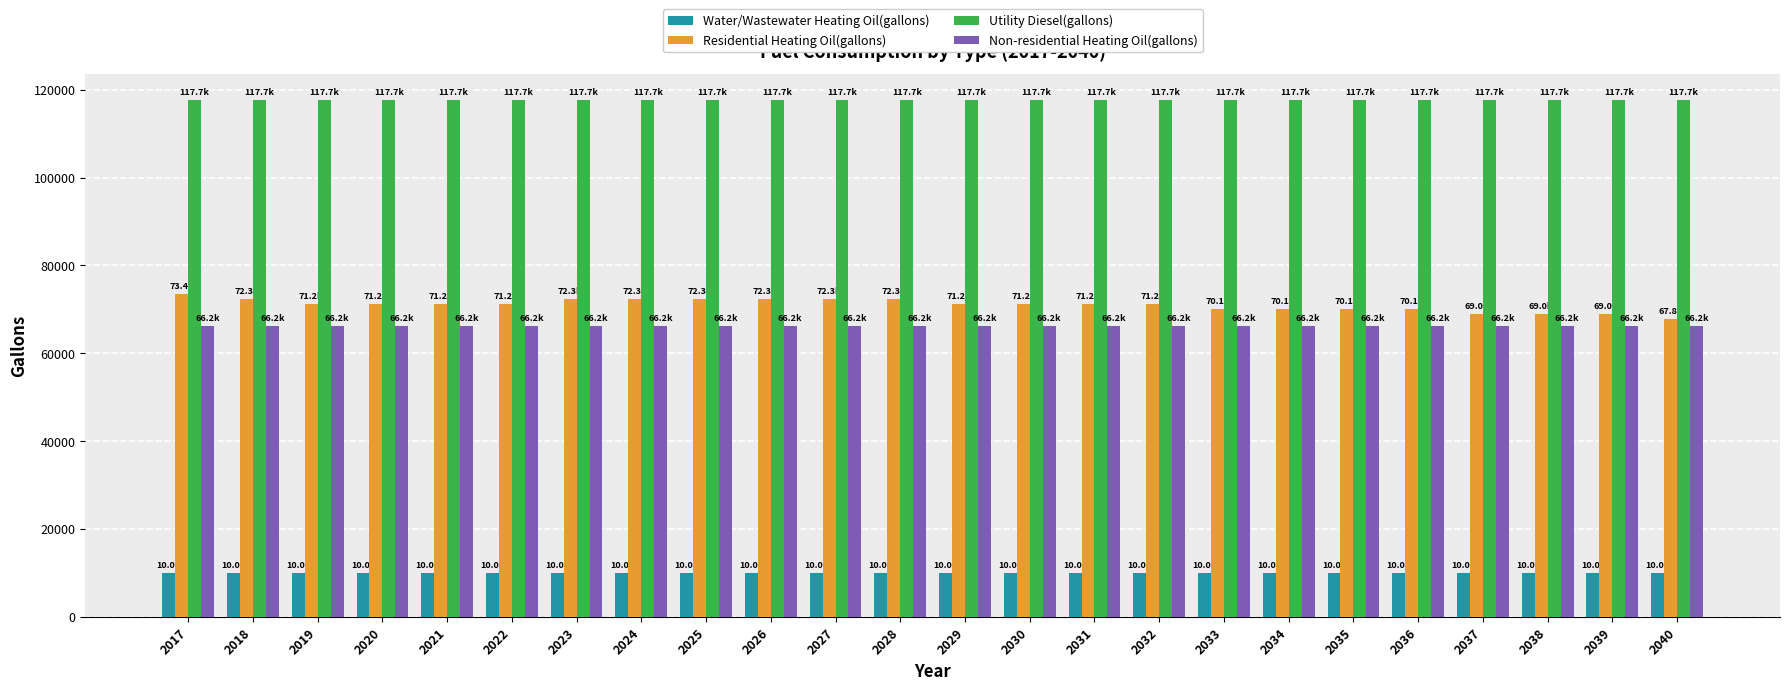

How many bars are there in each group?

4